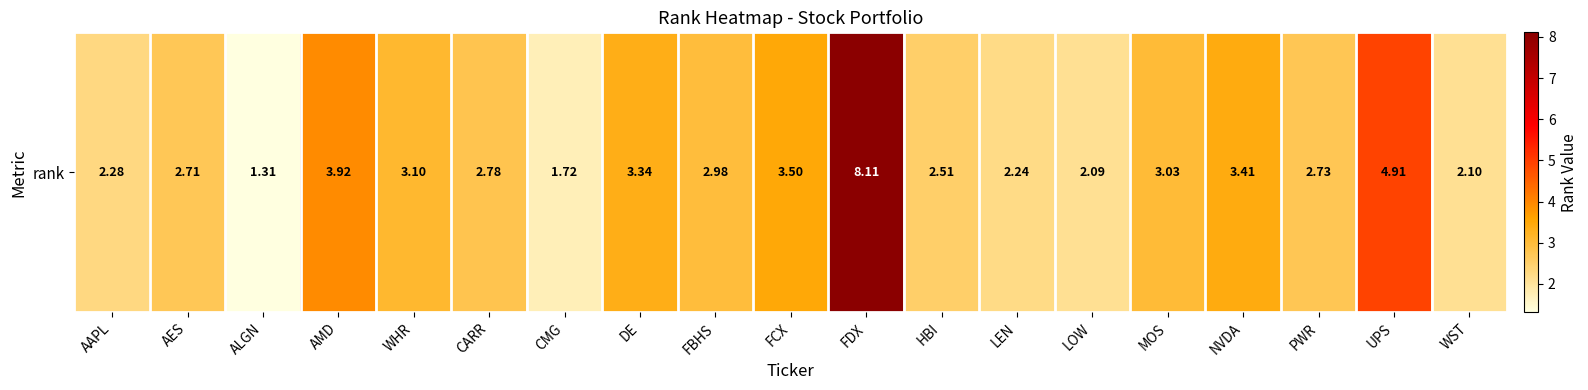

What is the smallest value displayed?

1.3